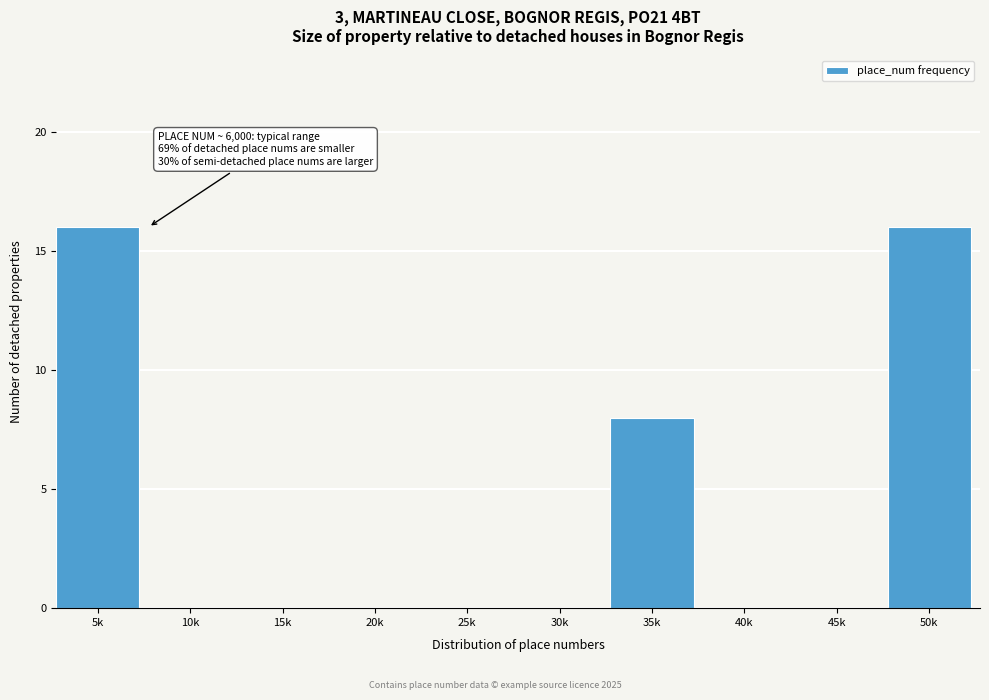

Reading left to right, transcribe all the data shown in this chart.

5k=16	10k=0	15k=0	20k=0	25k=0	30k=0	35k=8	40k=0	45k=0	50k=16